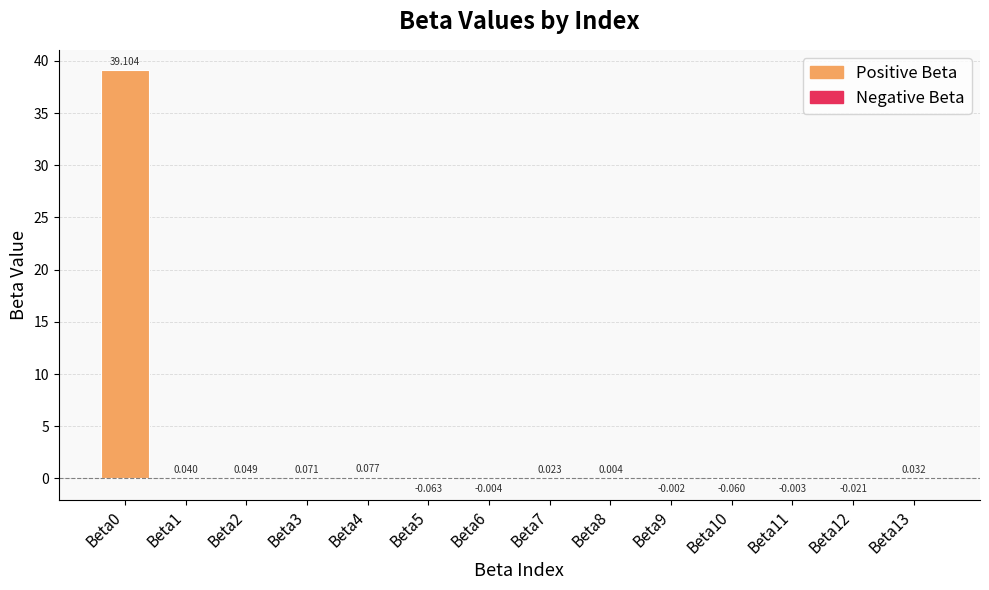

At which category does the chart reach its peak across all series?

Beta0